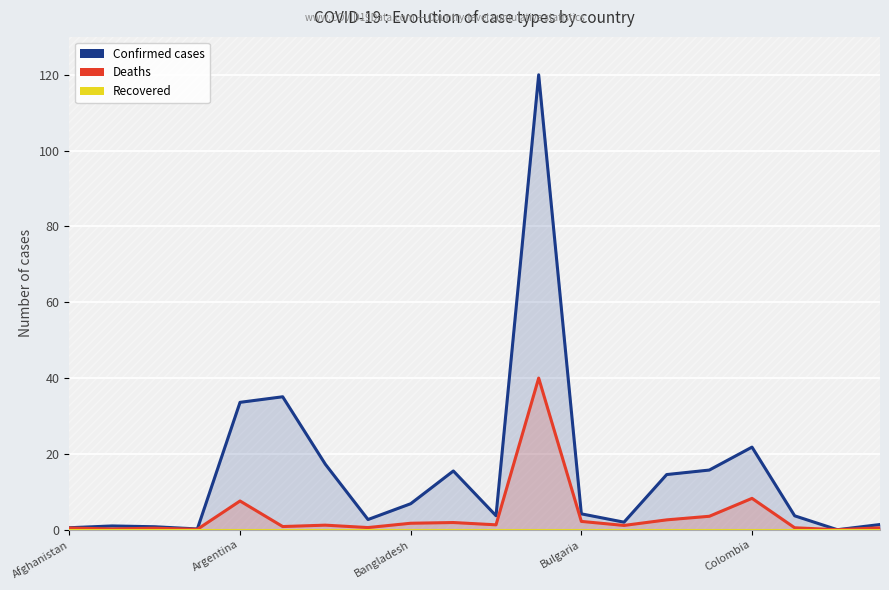

True or false: Deaths has a value of 0.4 at Afghanistan.

True